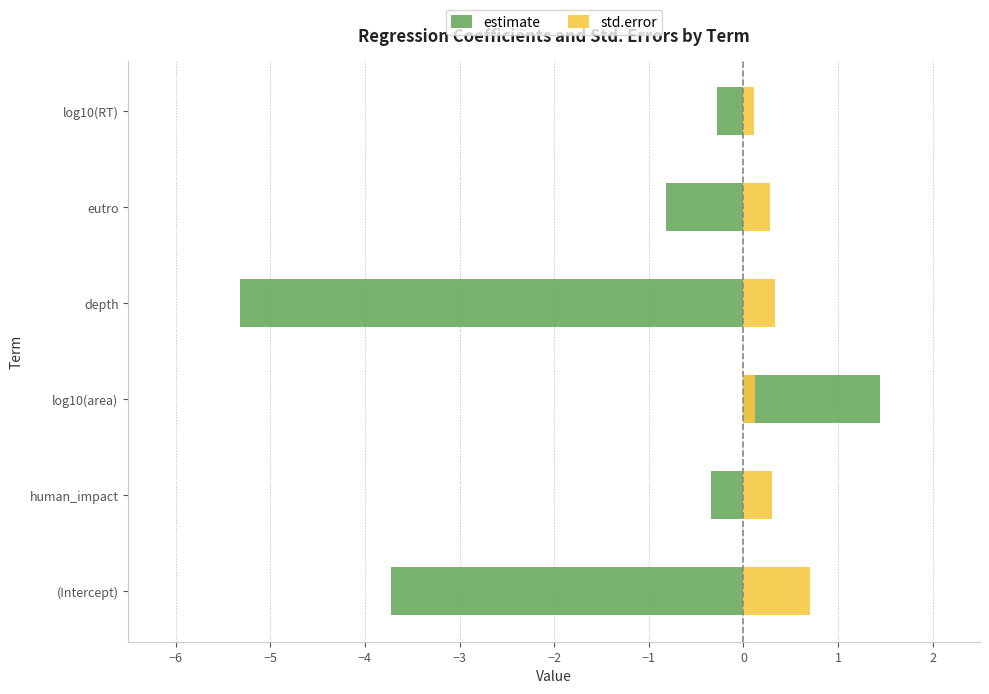

The estimate series shows -6.5 at (Intercept). True or false?

False